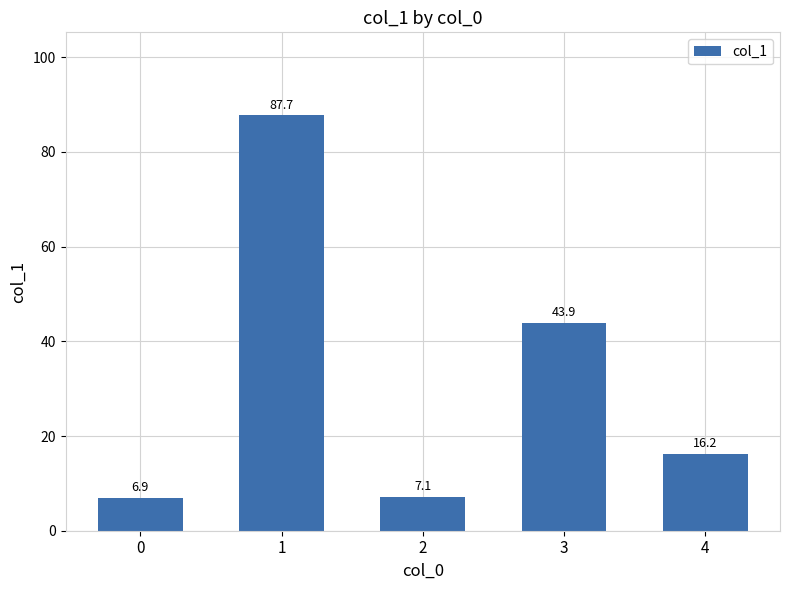

Where does the data first go above 16?

1